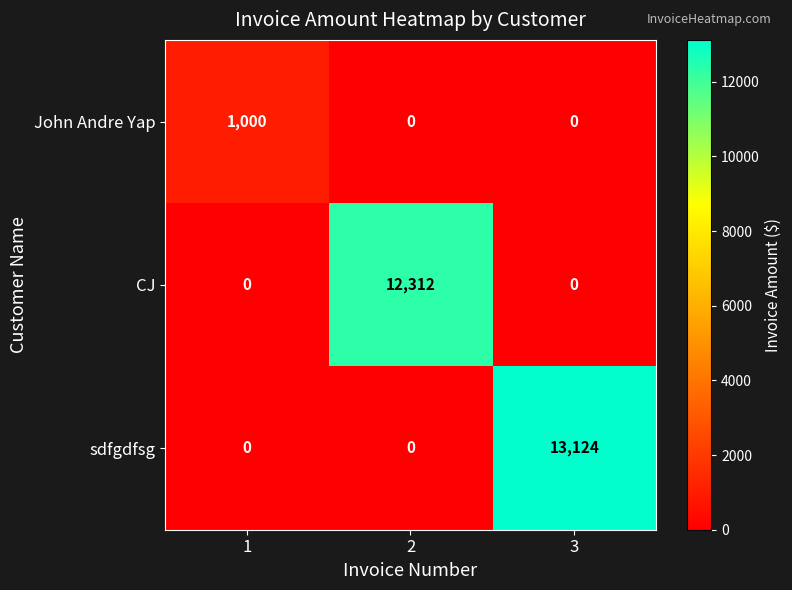

What is the spread (max minus min) of values at 2?

12312